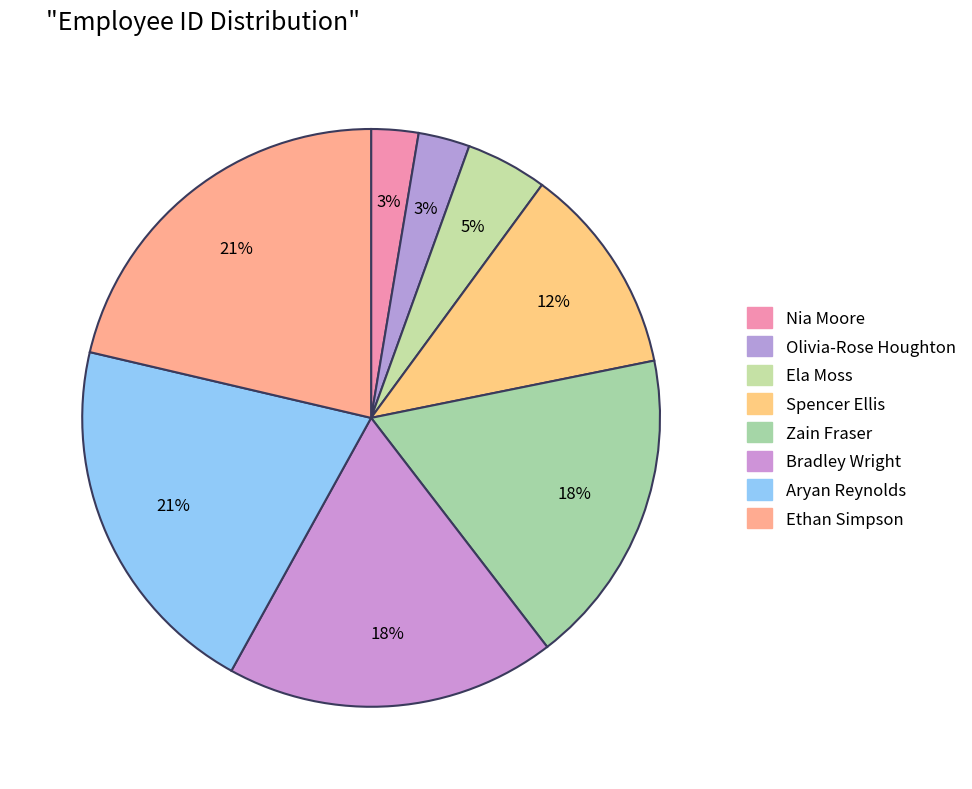

Between Ethan Simpson and Bradley Wright, which is larger?

Ethan Simpson